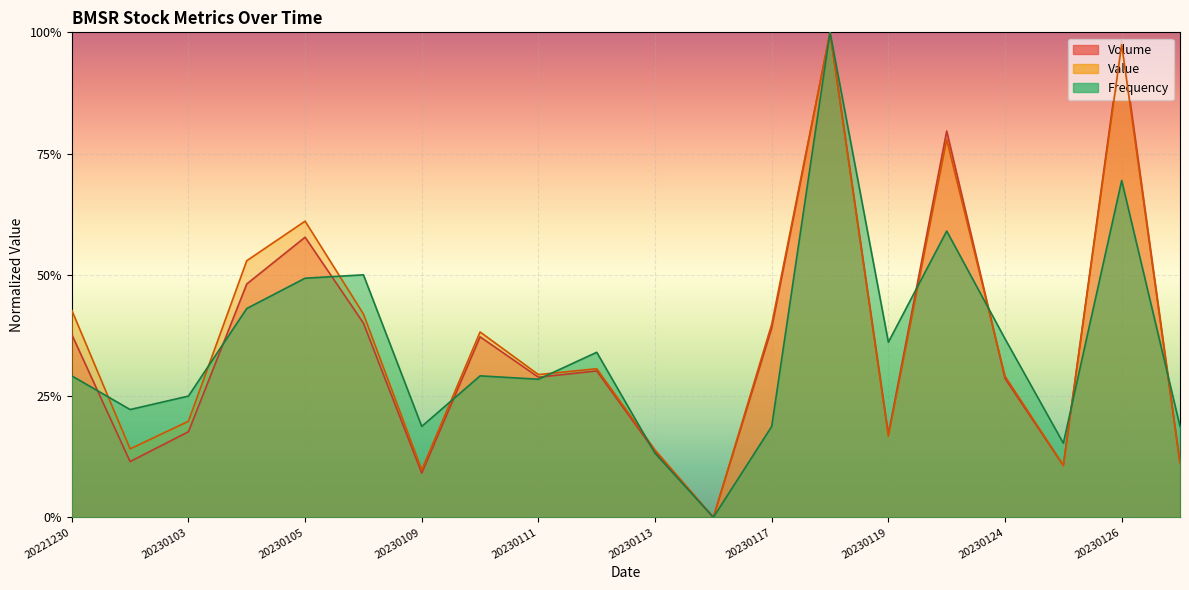

Reading left to right, extract all data points from this chart.

Volume: 0.4	0.1	0.2	0.5	0.6	0.4	0.1	0.4	0.3	0.3	0.1	0.0	0.4	1.0	0.2	0.8	0.3	0.1	1.0	0.1
Value: 0.4	0.1	0.2	0.5	0.6	0.4	0.1	0.4	0.3	0.3	0.1	0.0	0.4	1.0	0.2	0.8	0.3	0.1	1.0	0.1
Frequency: 0.3	0.2	0.2	0.4	0.5	0.5	0.2	0.3	0.3	0.3	0.1	0.0	0.2	1.0	0.4	0.6	0.4	0.2	0.7	0.2